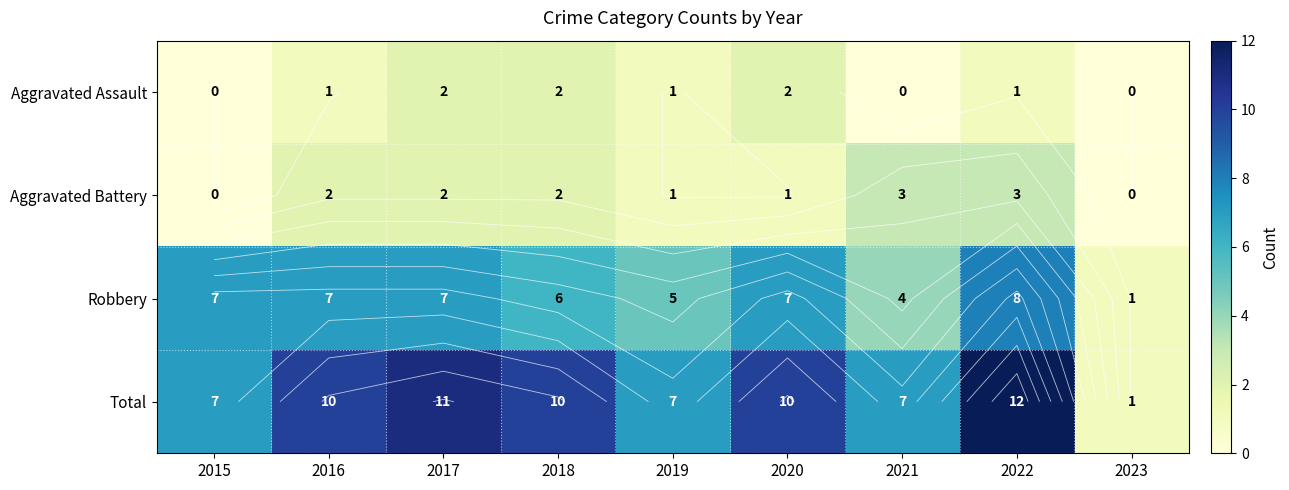

What is the difference between the maximum and minimum values in the Robbery series?

7